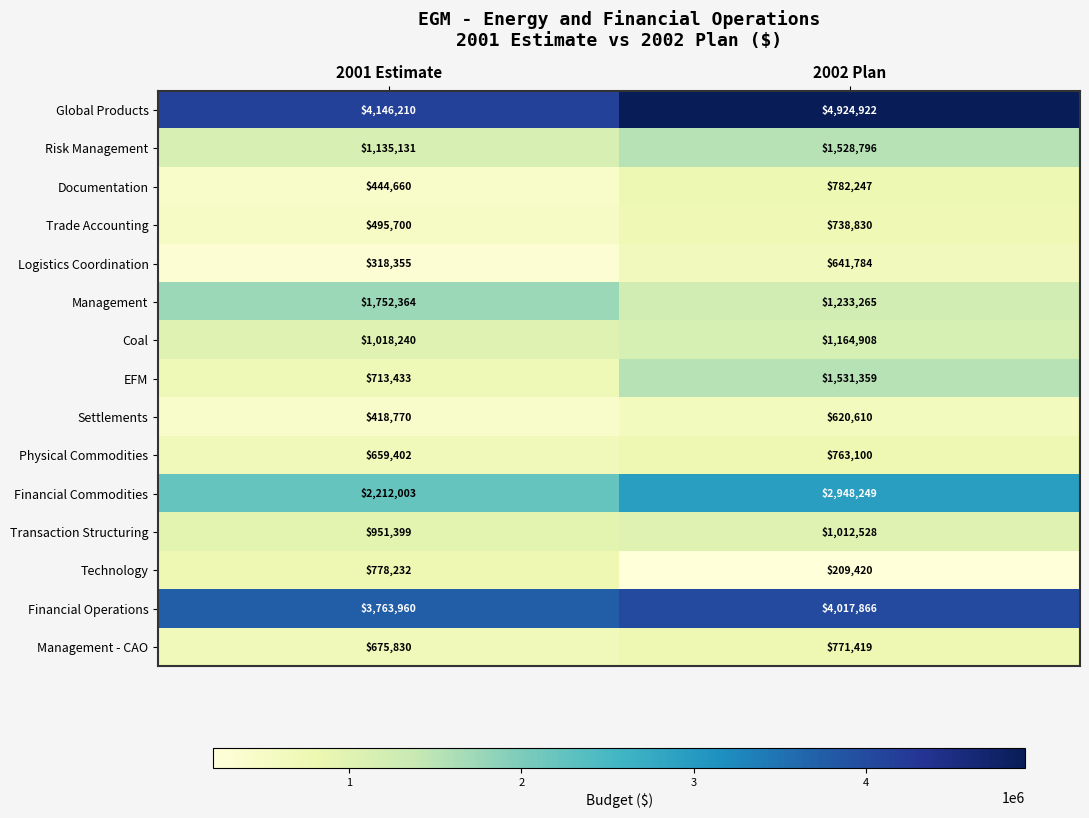

Reading right to left, what are all the values shown in this chart?

Global Products: 2002 Plan=4924922	2001 Estimate=4146210
Risk Management: 2002 Plan=1528796	2001 Estimate=1135131
Documentation: 2002 Plan=782247	2001 Estimate=444660
Trade Accounting: 2002 Plan=738830	2001 Estimate=495700
Logistics Coordination: 2002 Plan=641784	2001 Estimate=318355
Management: 2002 Plan=1233265	2001 Estimate=1752364
Coal: 2002 Plan=1164908	2001 Estimate=1018240
EFM: 2002 Plan=1531359	2001 Estimate=713433
Settlements: 2002 Plan=620610	2001 Estimate=418770
Physical Commodities: 2002 Plan=763100	2001 Estimate=659402
Financial Commodities: 2002 Plan=2948249	2001 Estimate=2212003
Transaction Structuring: 2002 Plan=1012528	2001 Estimate=951399
Technology: 2002 Plan=209420	2001 Estimate=778232
Financial Operations: 2002 Plan=4017866	2001 Estimate=3763960
Management - CAO: 2002 Plan=771419	2001 Estimate=675830